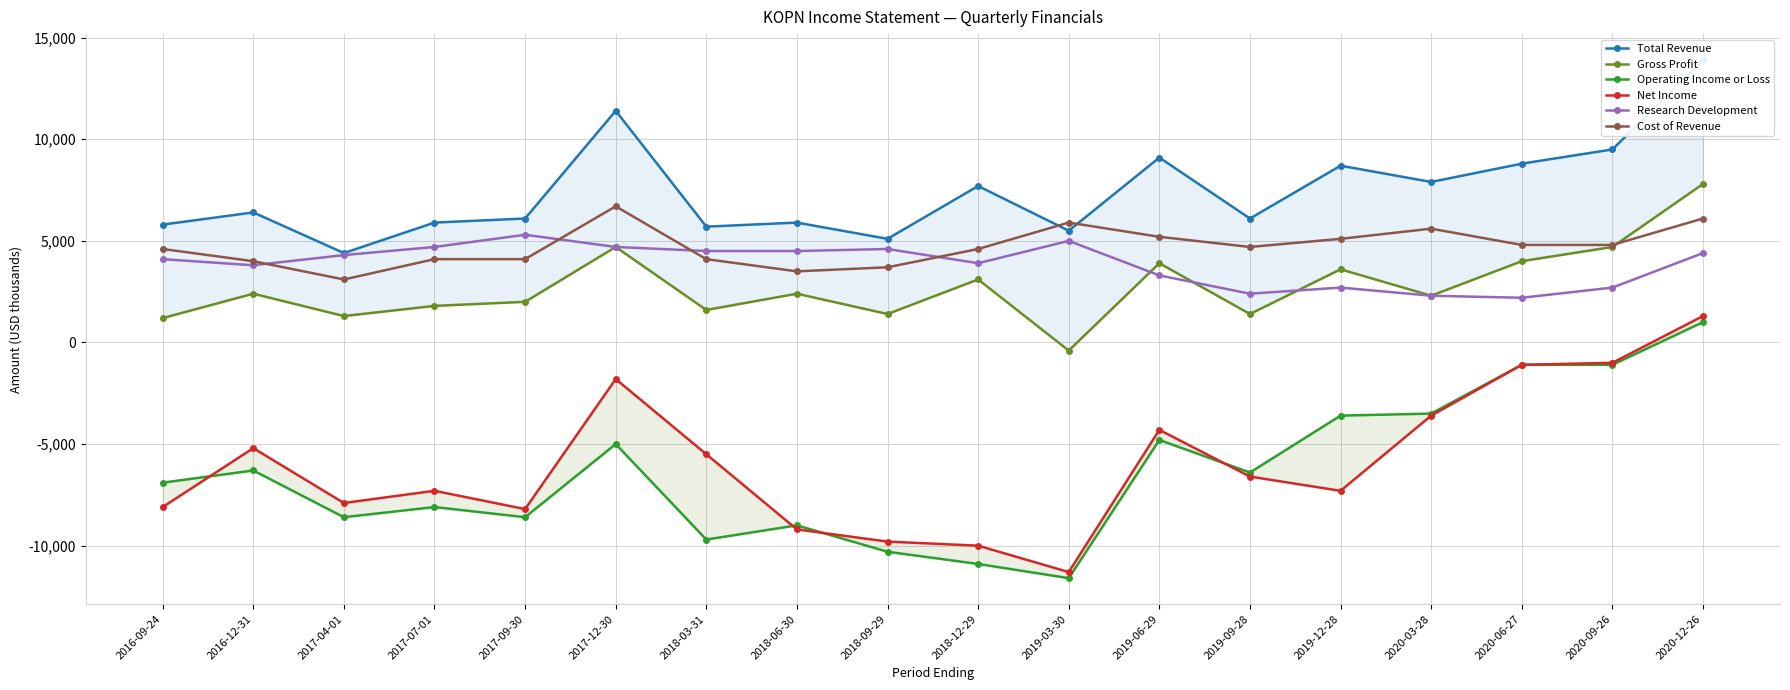

How many intersections are there between Gross Profit and Research Development?

3